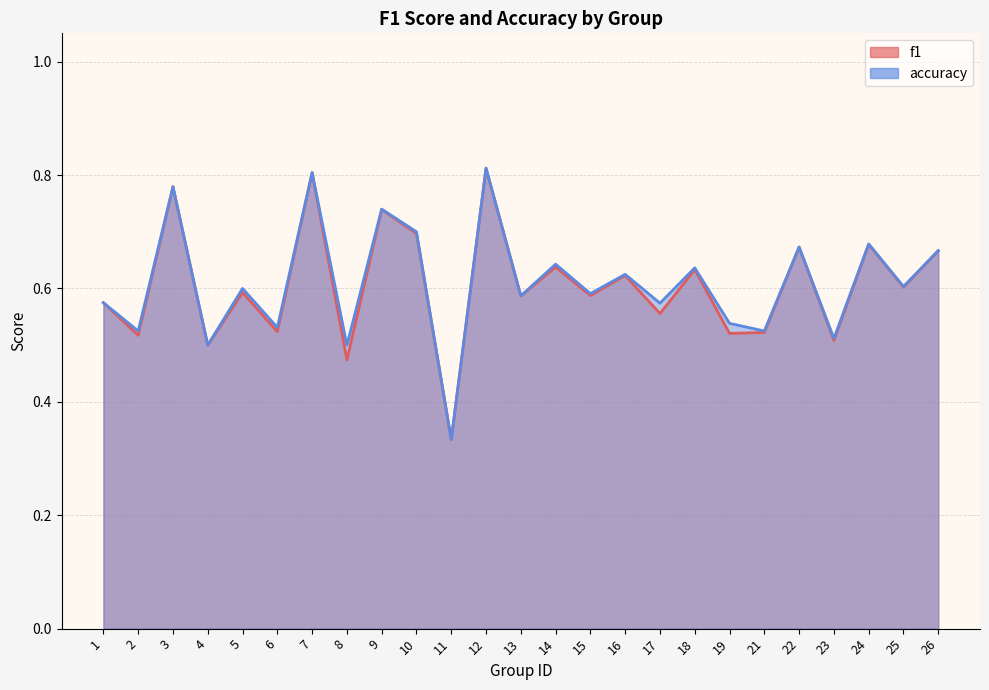

What are all the series names shown in the legend?

f1, accuracy